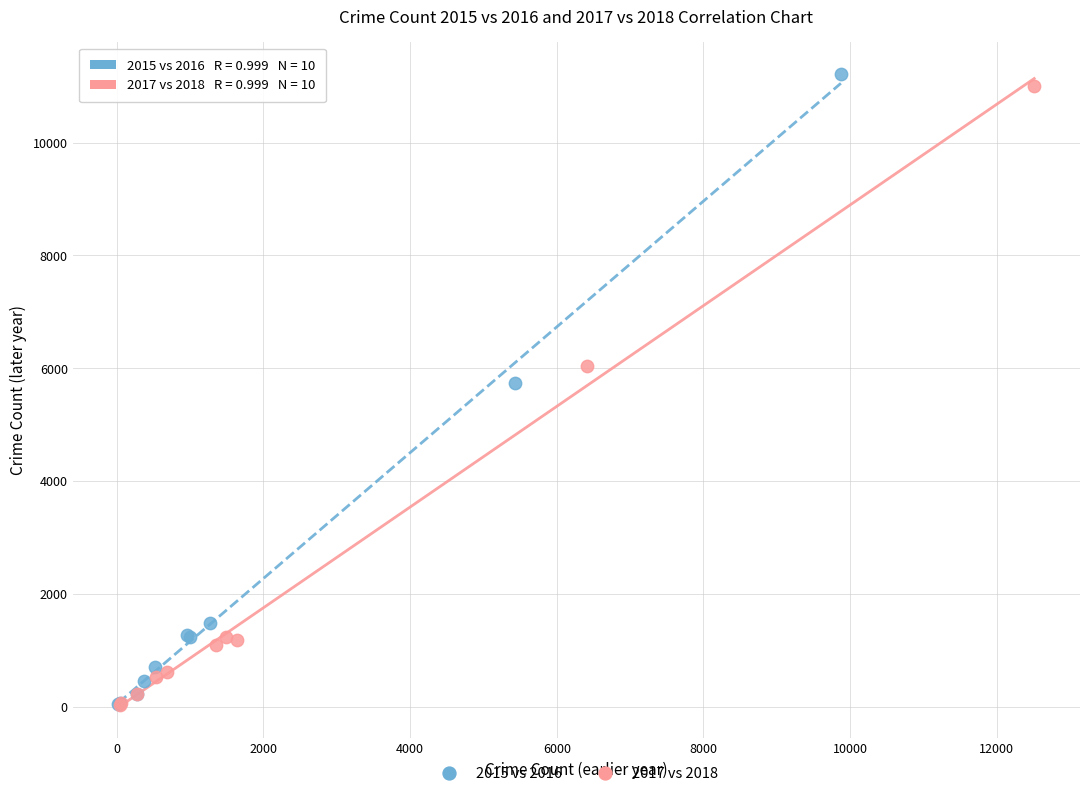

What are all the series names shown in the legend?

2015 vs 2016, 2017 vs 2018